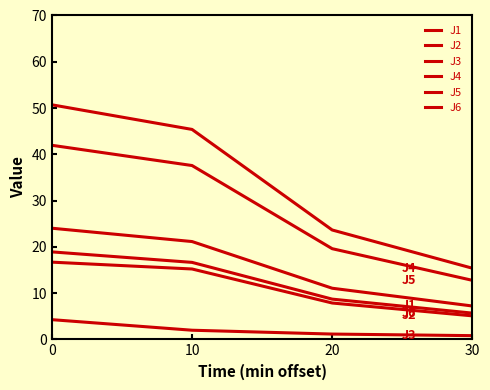

Is this an area chart (filled region under the line)?

No